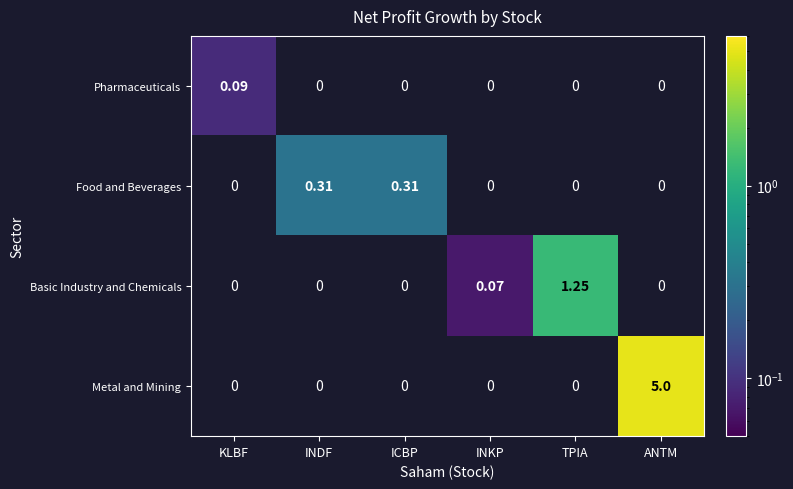

Which series has the widest spread of values?

Metal and Mining